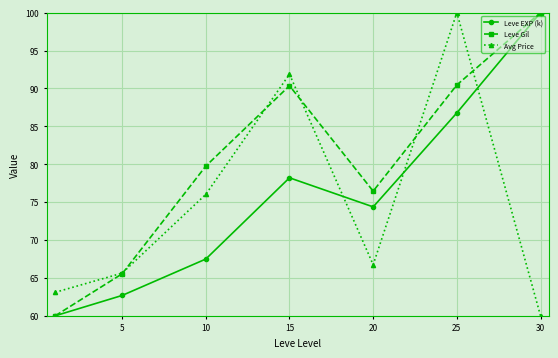

Which series has the largest total across all categories?

Leve Gil